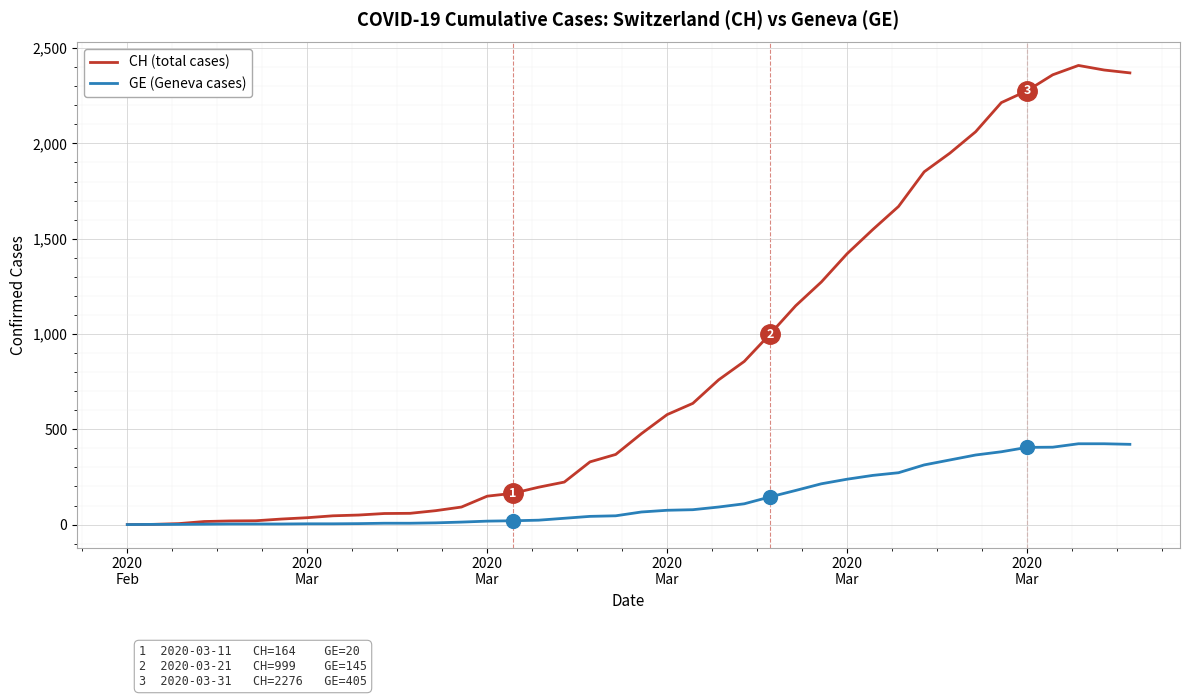

Which series has the widest spread of values?

CH (total cases)